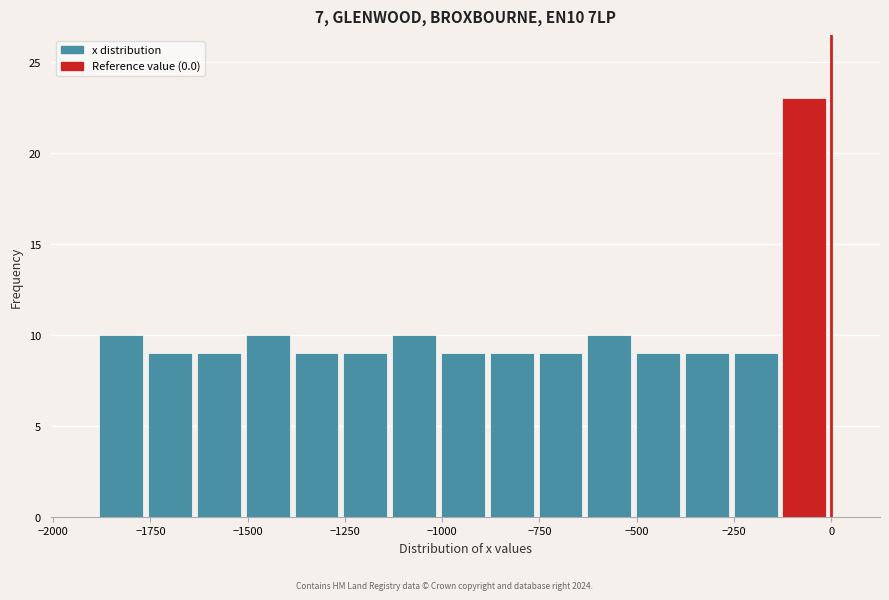

Read against the x-axis, roughly where is the centre of the tallest bar?

-50